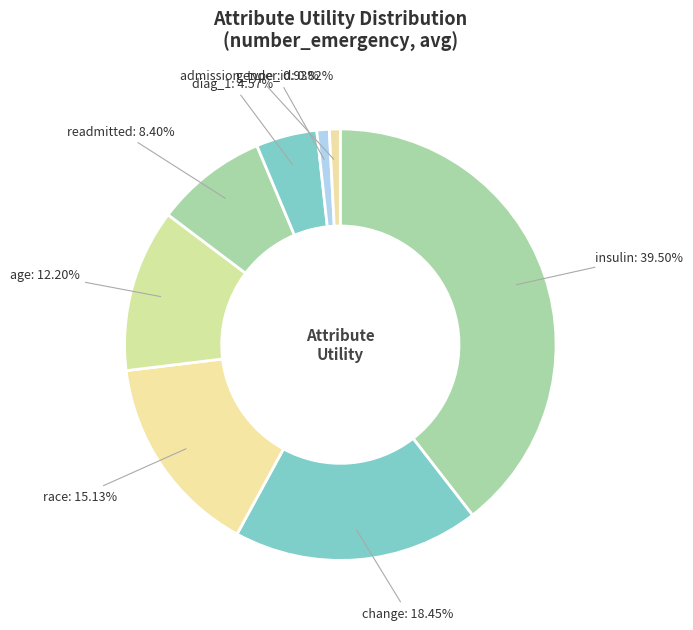

Combined, do race and age account for over 50%?

No